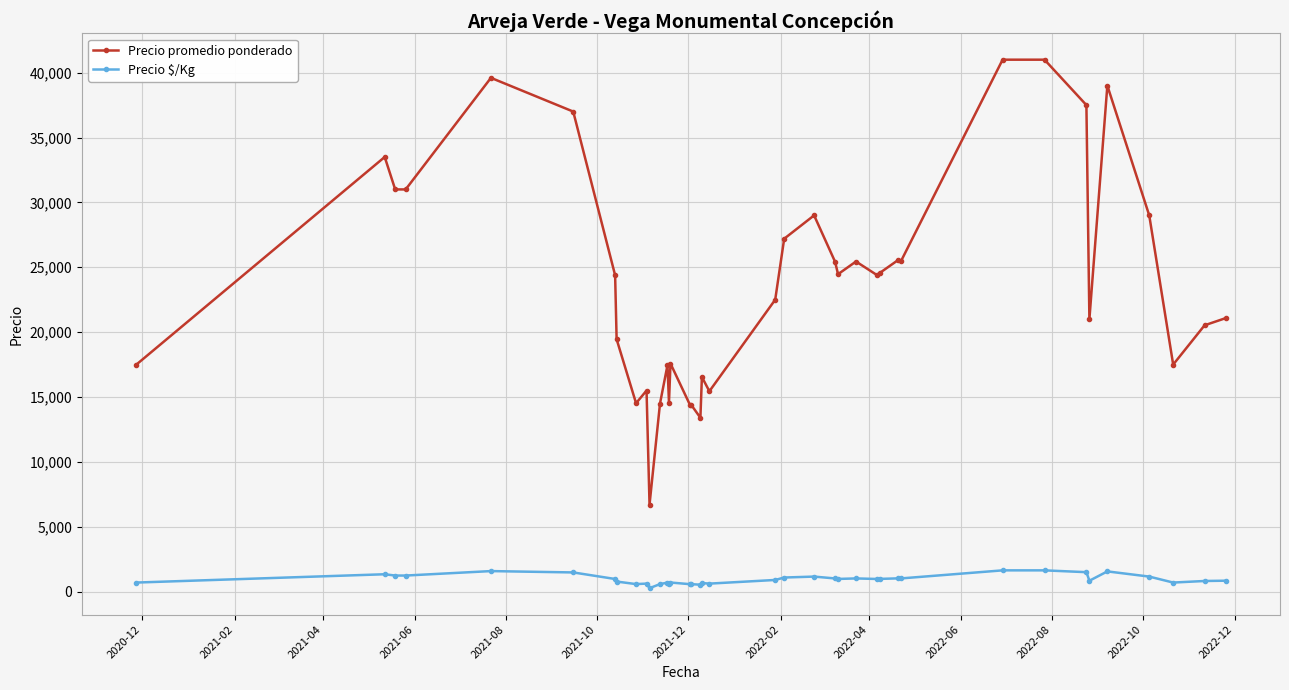

Which series has the largest total across all categories?

Precio promedio ponderado